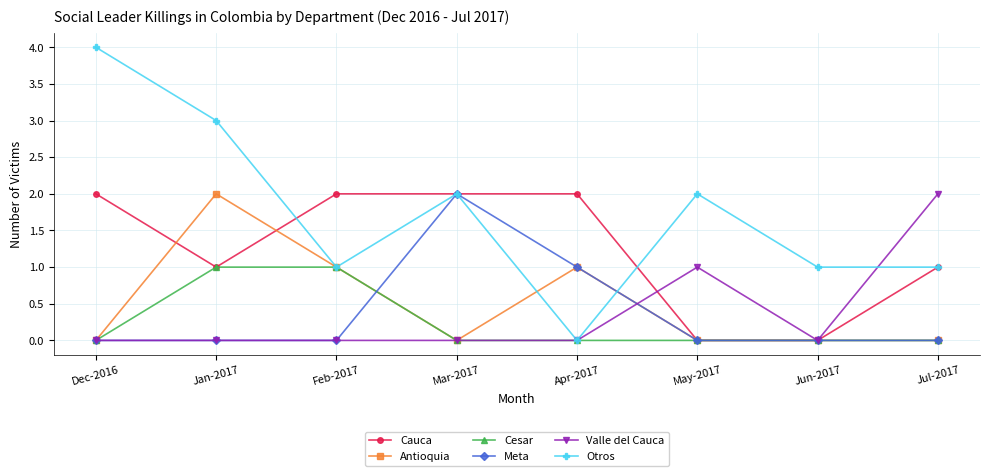

What is the difference between the Cauca values at May-2017 and Feb-2017?

2